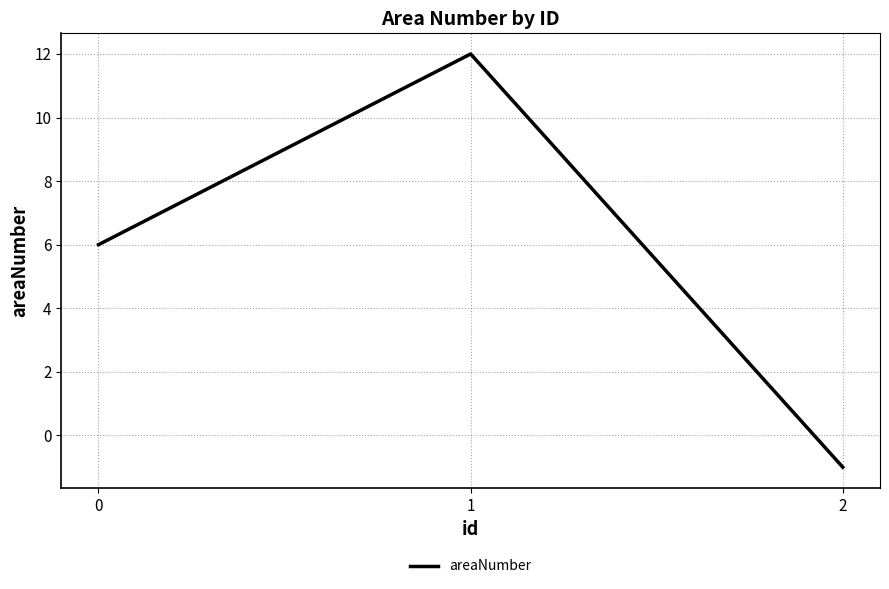

List the labels in order of value, smallest first.

2, 0, 1